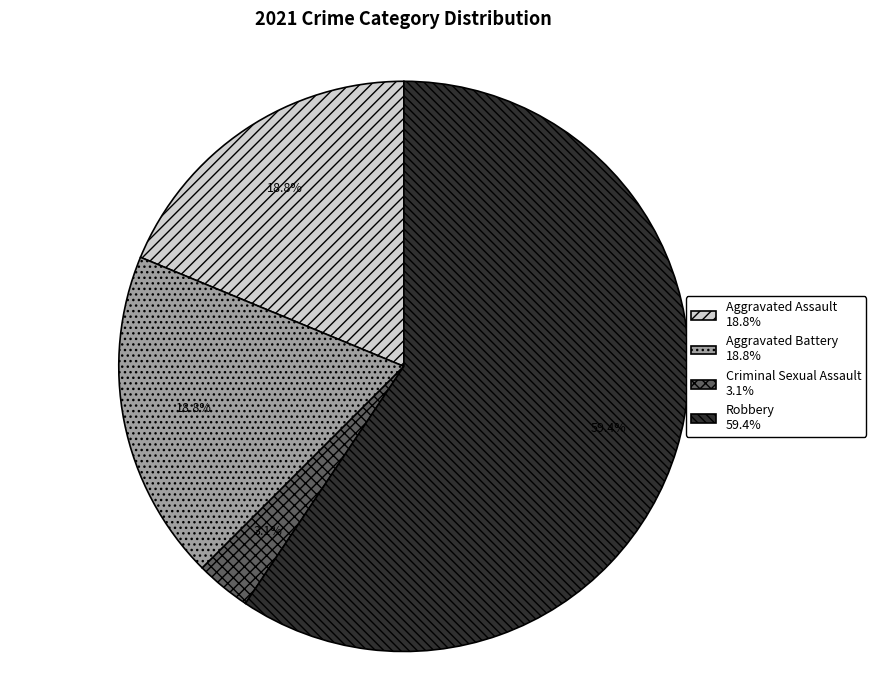

To the nearest percent, what is the difference between the largest and smallest slice percentages?

56%